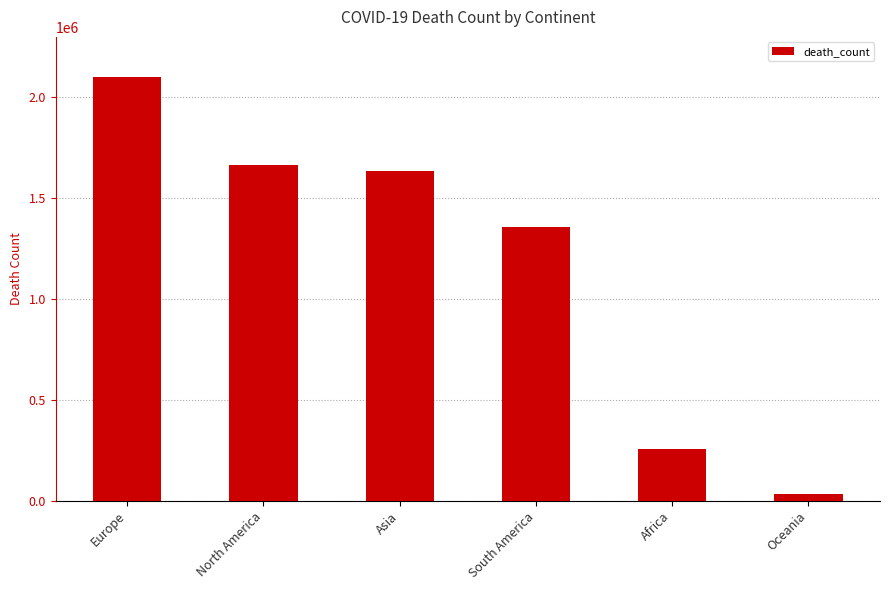

How many values are below 1636914?

3